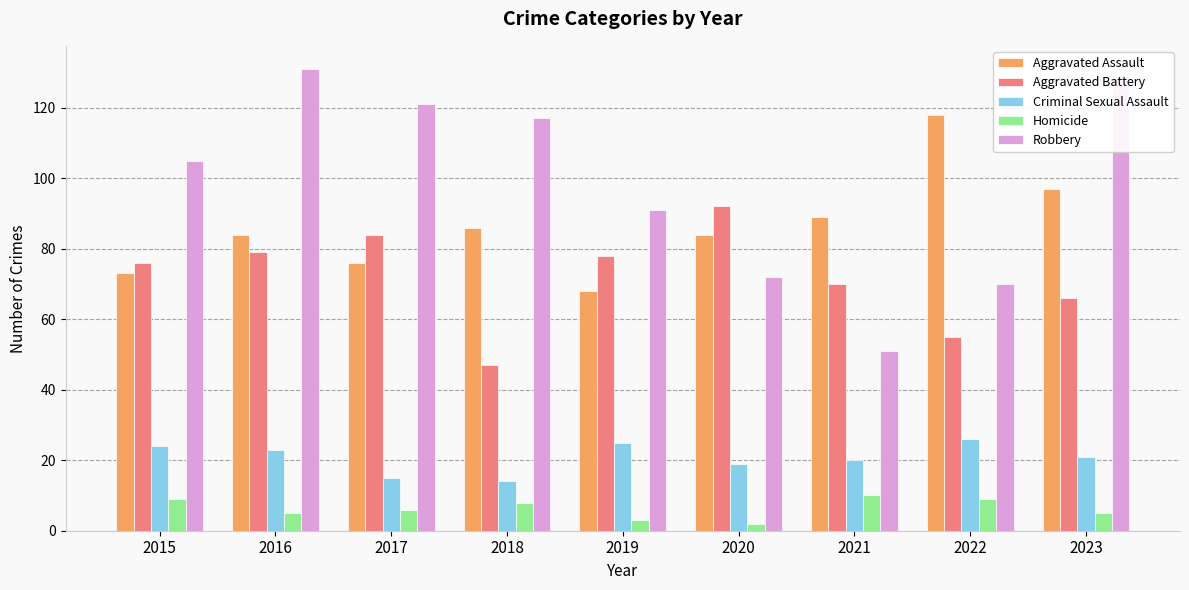

What is the value of the Aggravated Assault bar at the 7th from the left?

89